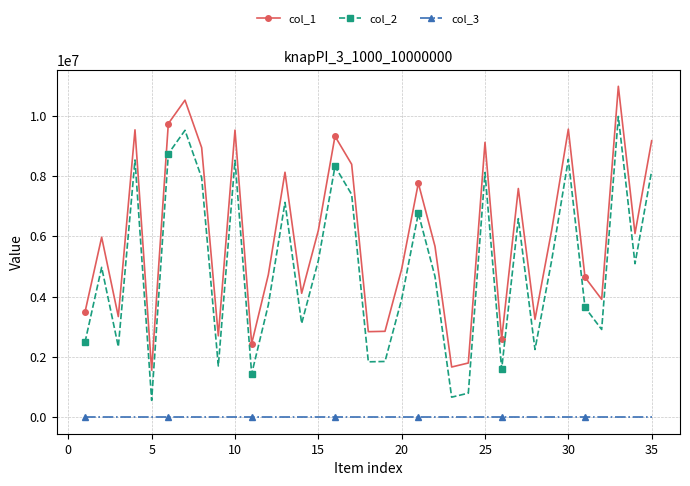

Rank the series by their maximum value, from lowest to highest.

col_3, col_2, col_1